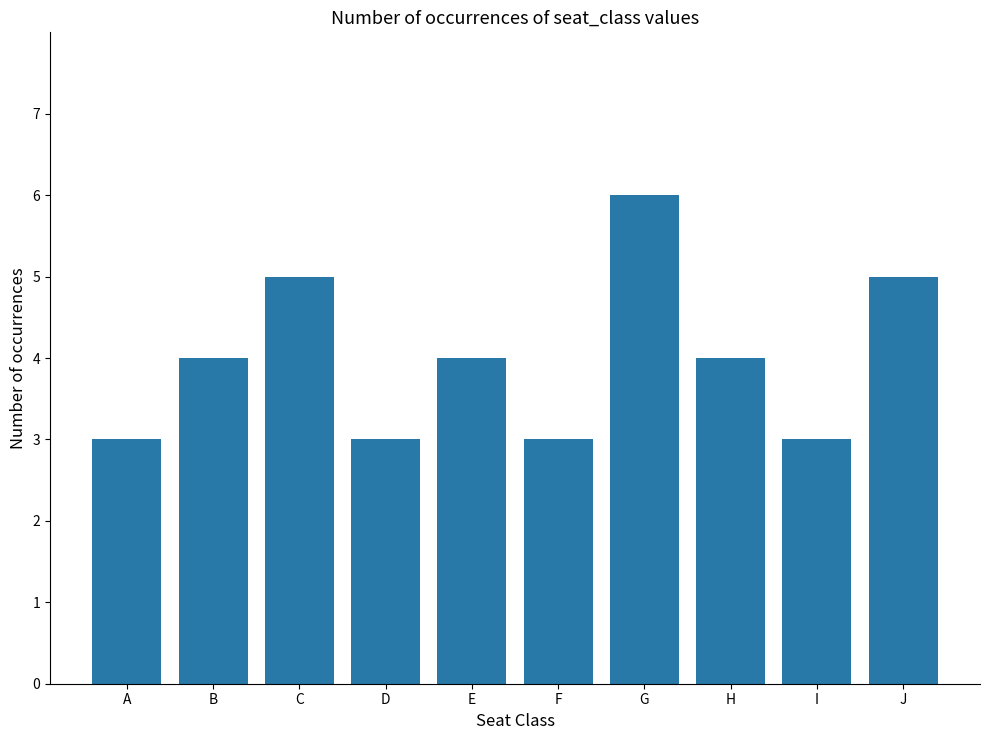

Which has a higher value, C or B?

C